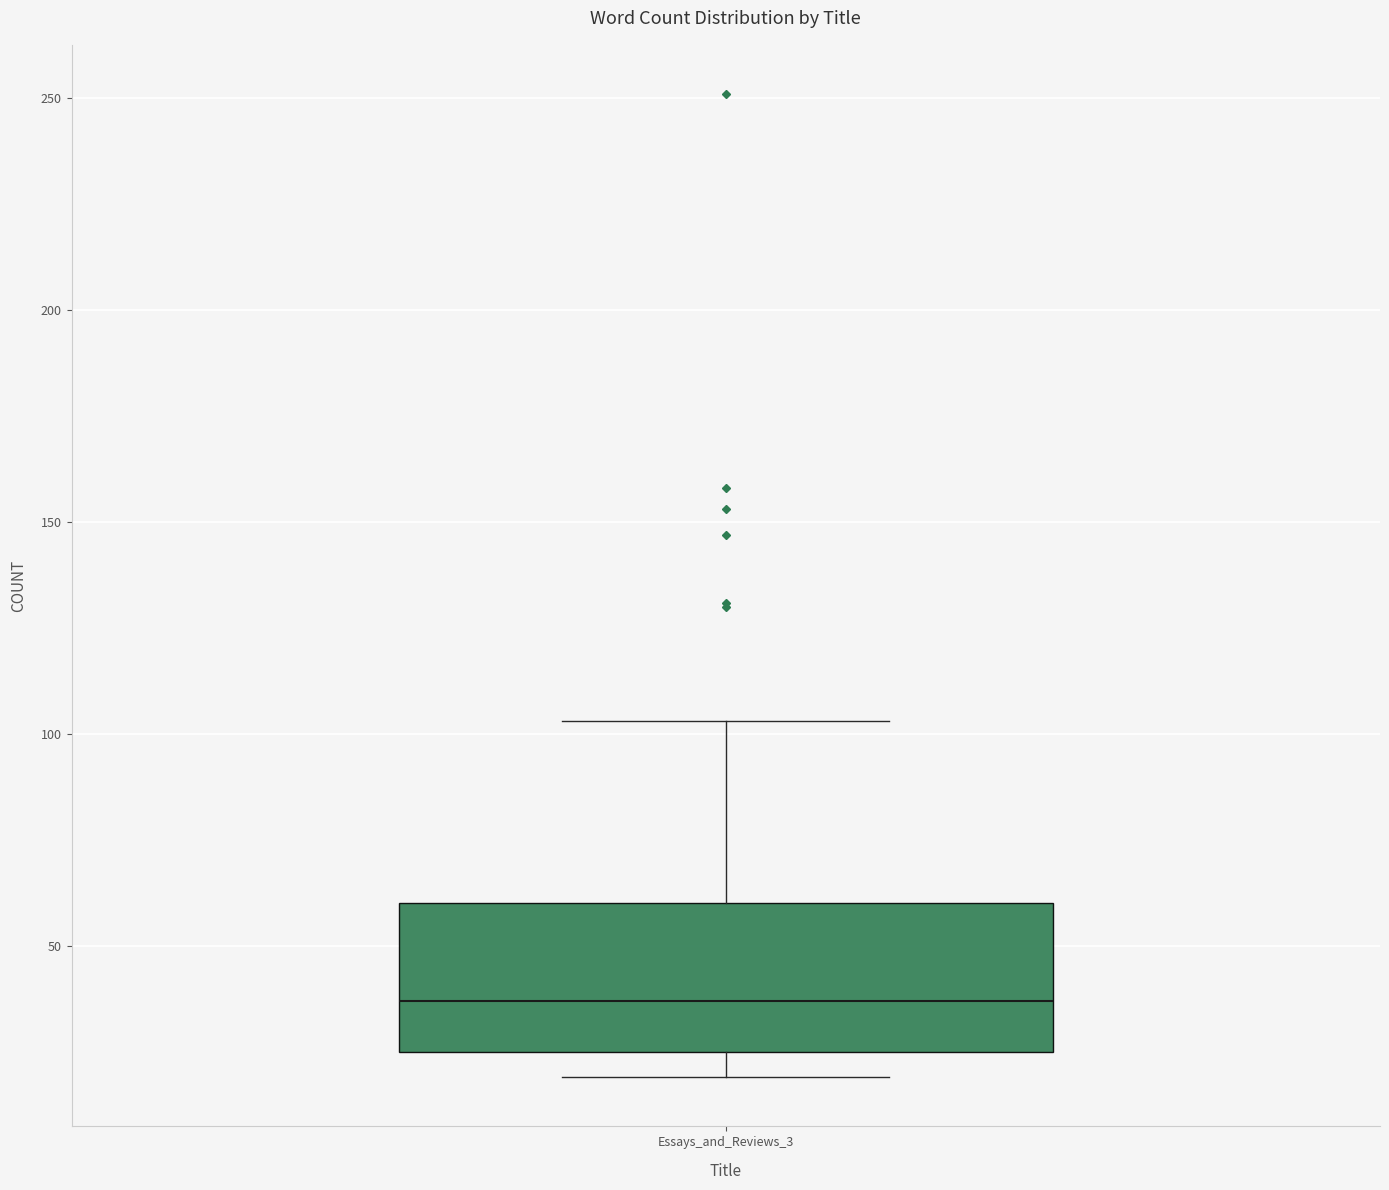

Where does the median line of the box for Essays_and_Reviews_3 sit on the y-axis? The values are not printed on the chart, so give them approximately, as read against the axis.

35